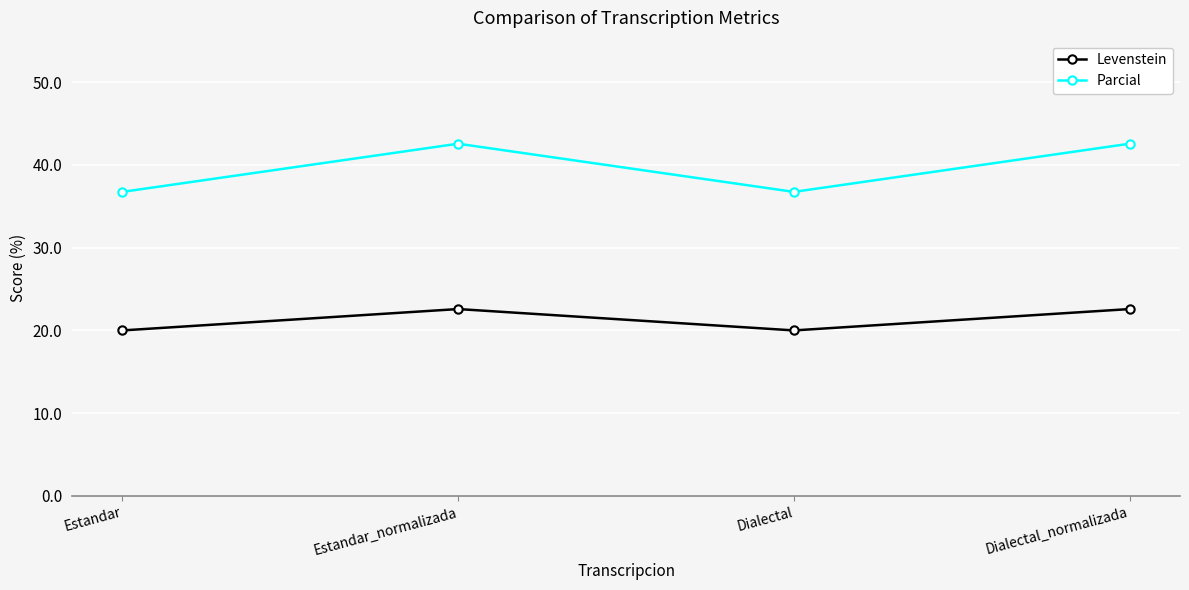

Reading left to right, what are all the values shown in this chart?

Levenstein: 20.0	22.6	20.0	22.6
Parcial: 36.7	42.6	36.7	42.6